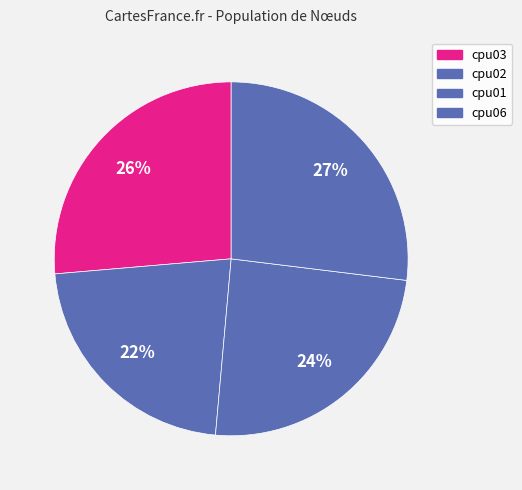

What is the largest slice in the pie chart?

cpu06